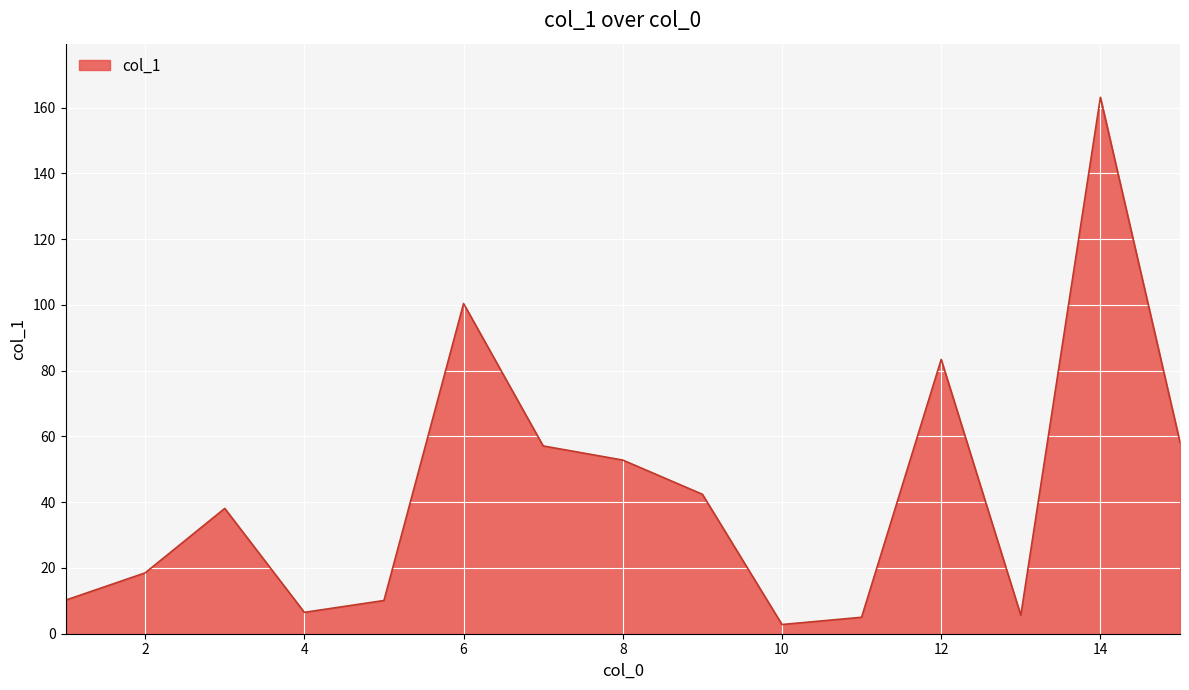

What is the sum of all values?

654.2